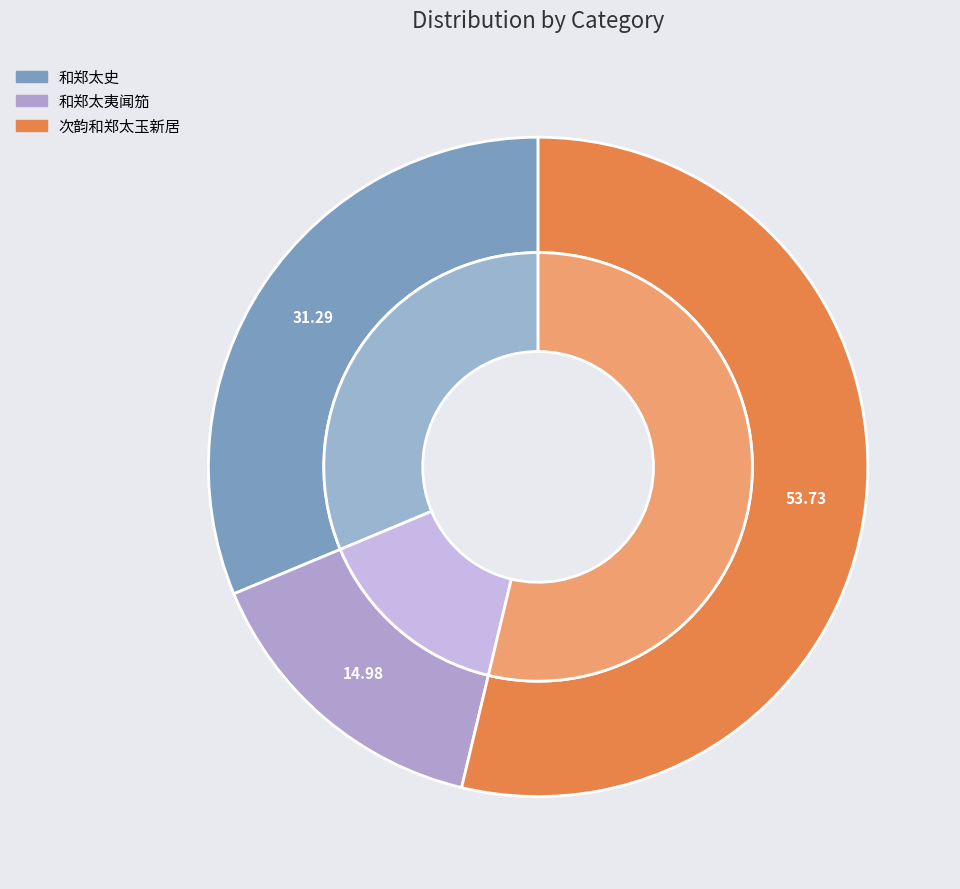

To the nearest percent, what portion does 和郑太夷闻笳 represent?

15%